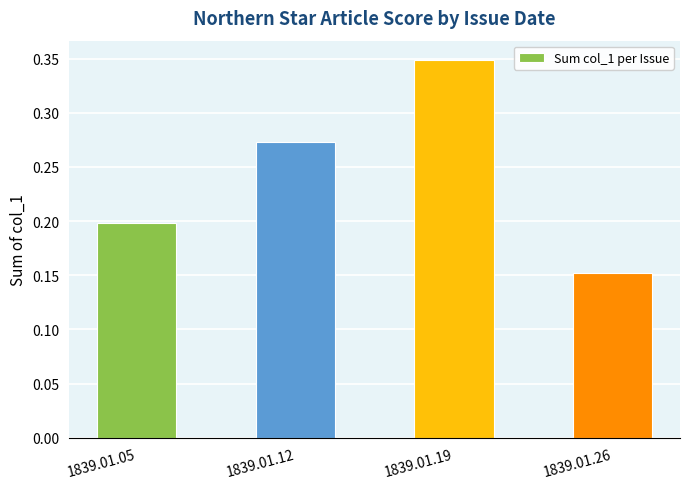

Are the bars horizontal?

No